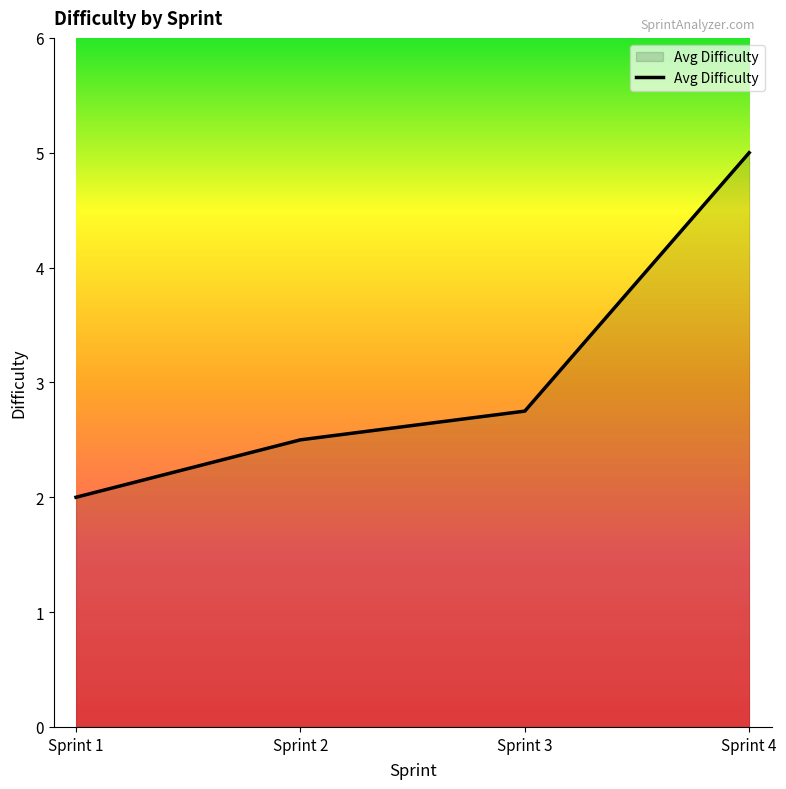

How many series are shown in this chart?

1